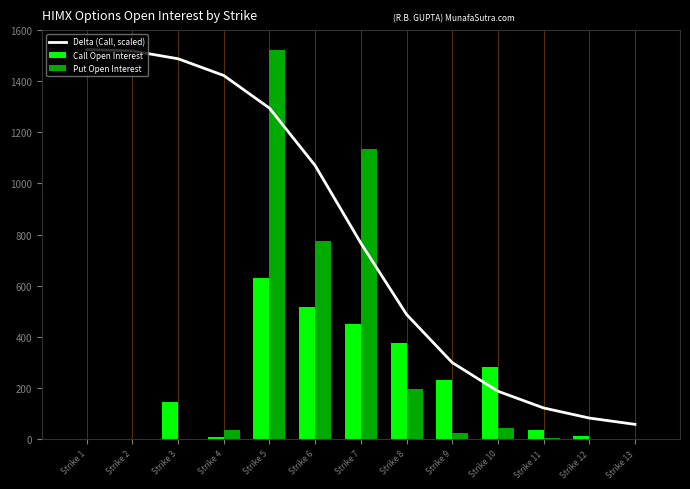

What value does the Delta (Call, scaled) series have at Strike 13?

57.1